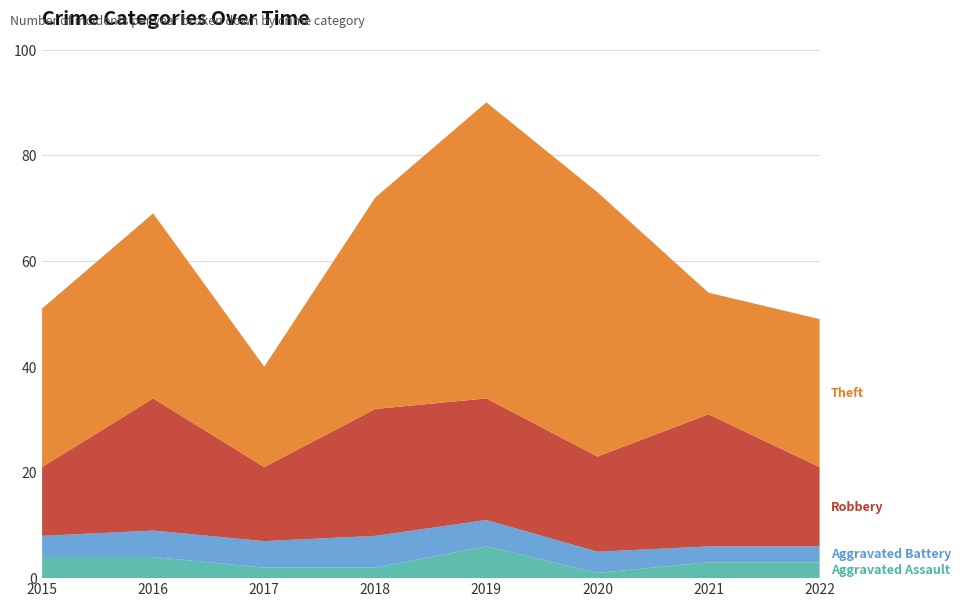

Reading left to right, extract all data points from this chart.

Aggravated Assault: 4	4	2	2	6	1	3	3
Aggravated Battery: 4	5	5	6	5	4	3	3
Robbery: 13	25	14	24	23	18	25	15
Theft: 30	35	19	40	56	50	23	28